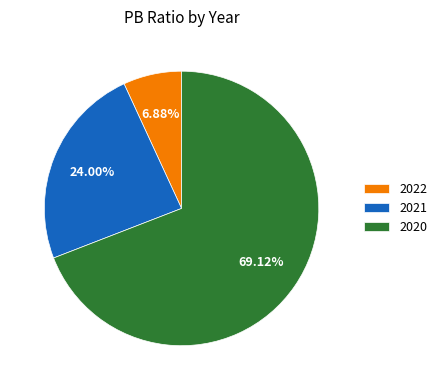

Rank the categories by value from lowest to highest.

2022, 2021, 2020